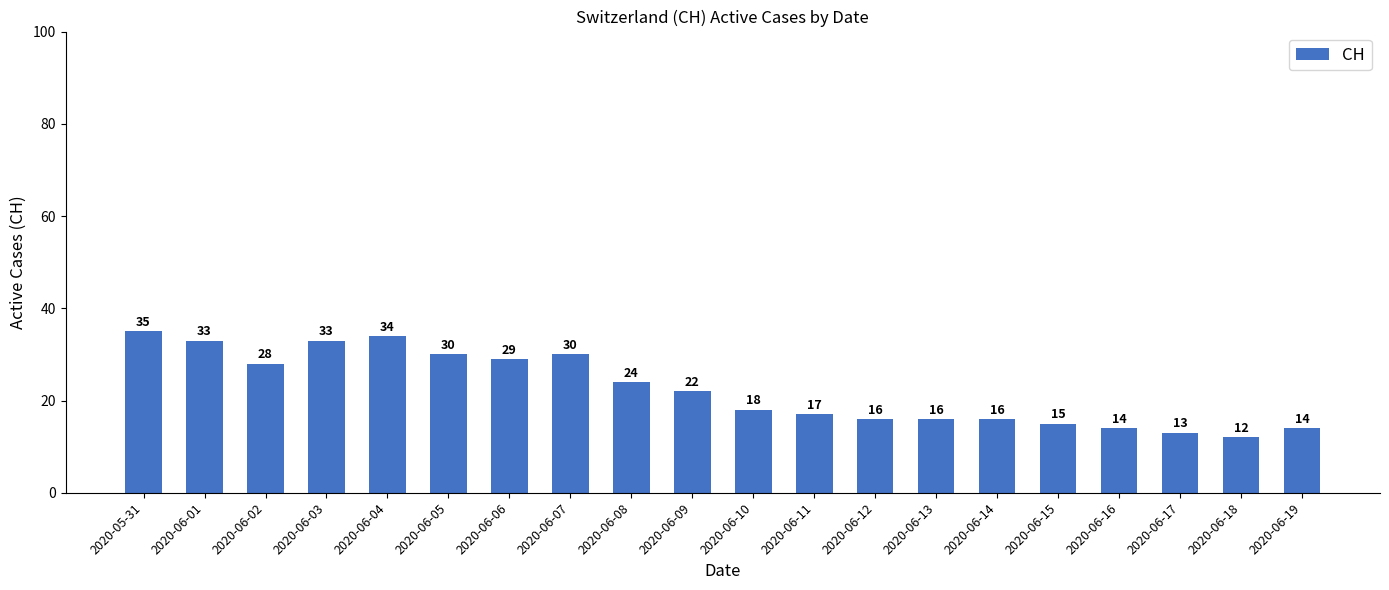

What is the change in value from 2020-06-06 to 2020-06-11?

-12